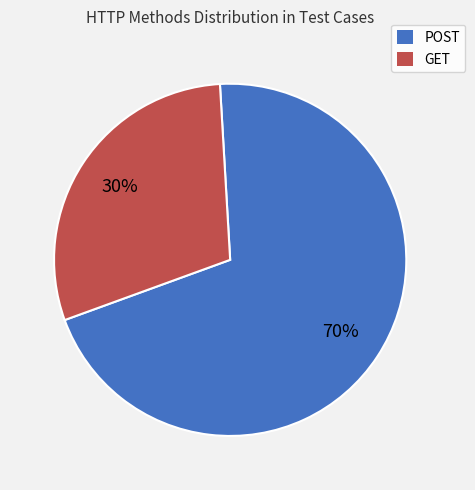

How many slices are in this pie chart?

2